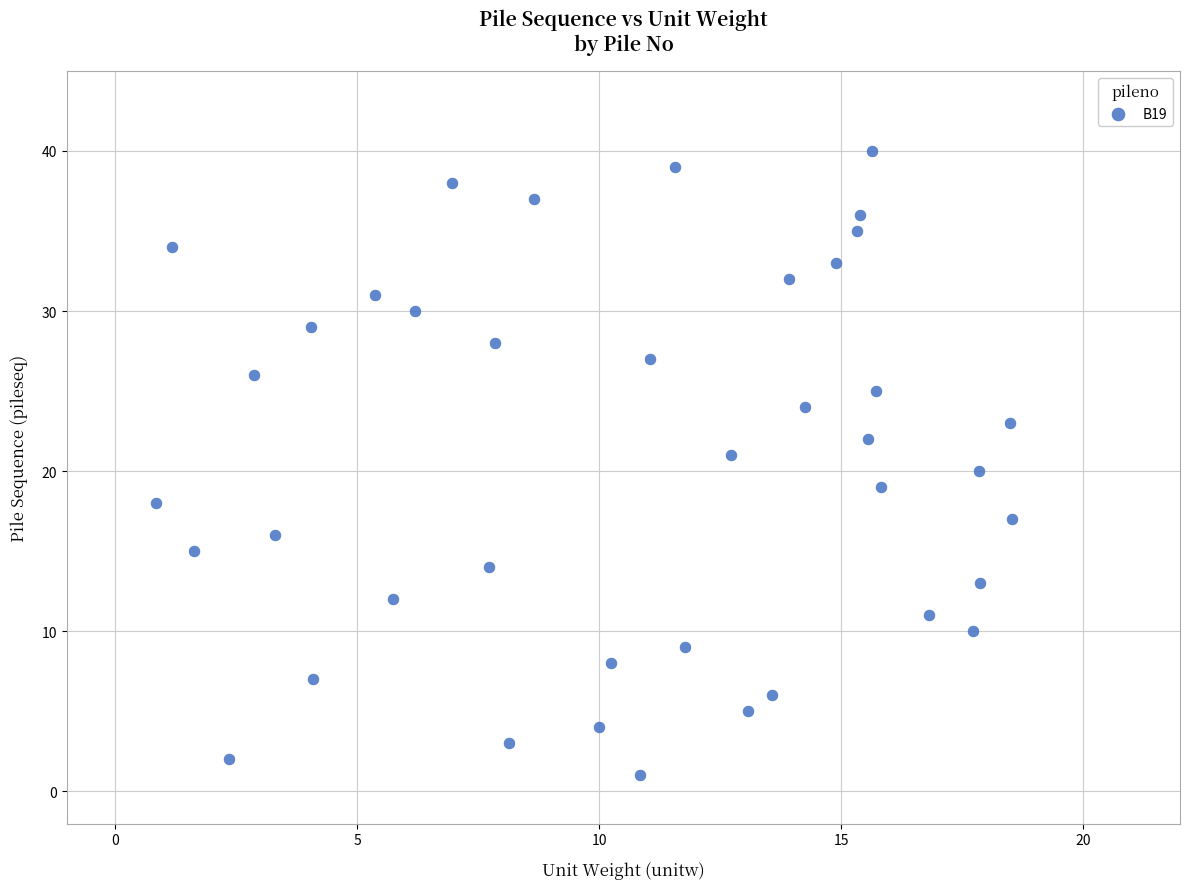

How many points are shown in the scatter plot?

40